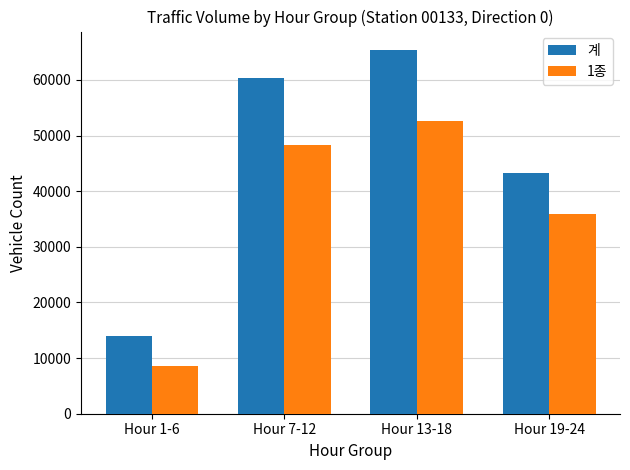

Is it true that 계 equals 21070 at Hour 19-24?

False